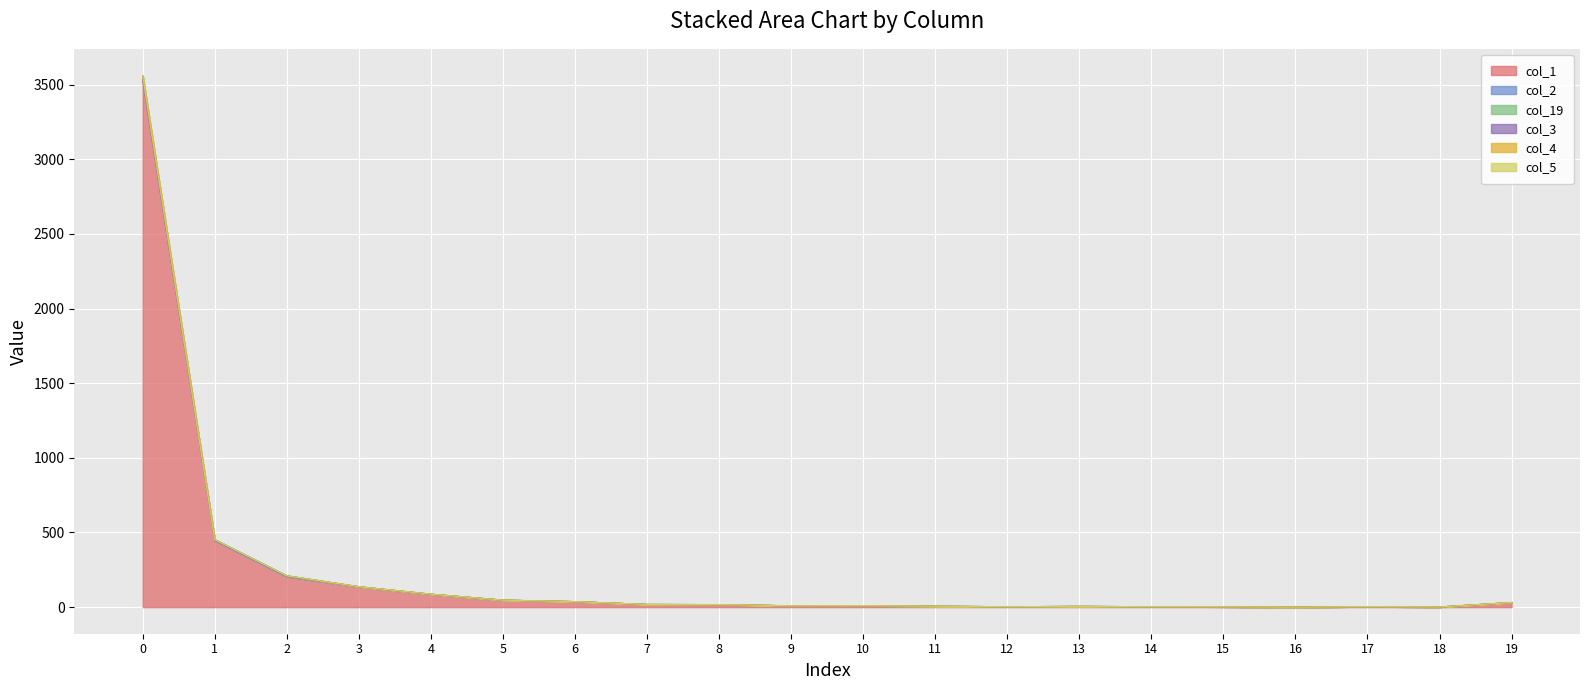

The value of col_1 at 3 is 136. True or false?

True